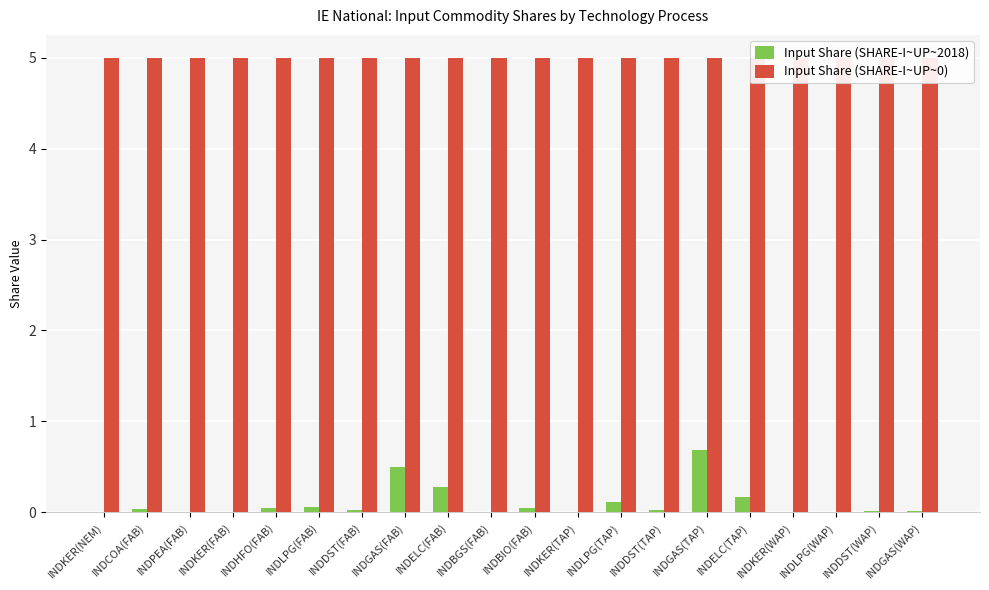

What is the maximum value for Input Share (SHARE-I~UP~0)?

5.0